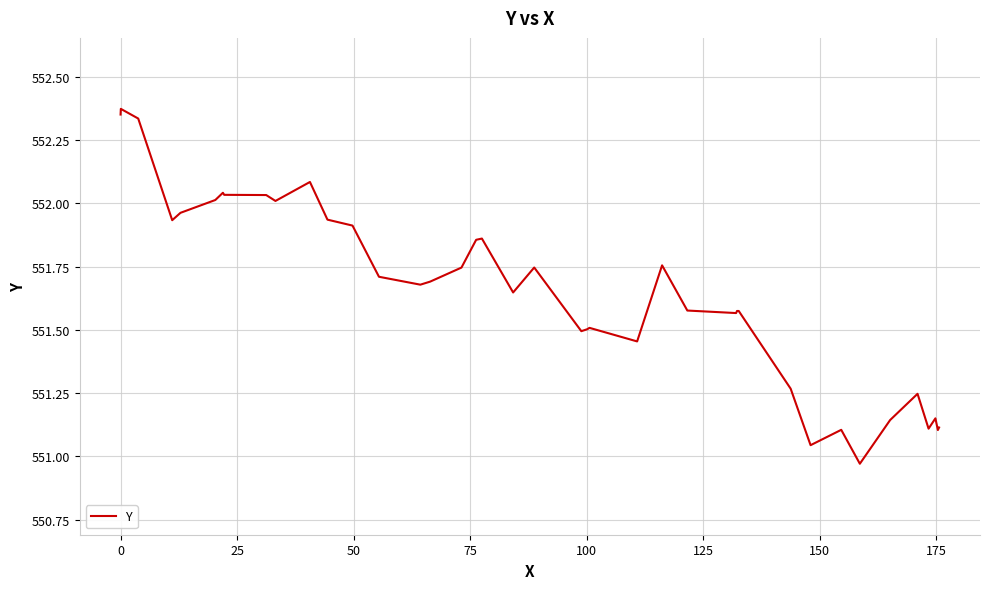

What is the difference between the maximum and minimum values?

1.4